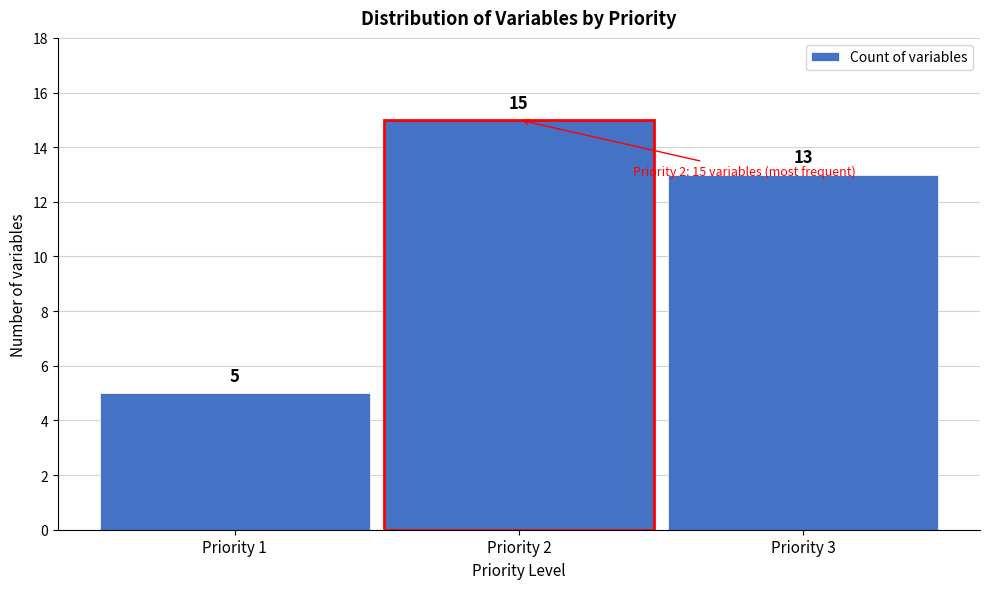

Over which range of the x-axis is the bar tallest?

1.5 to 2.5